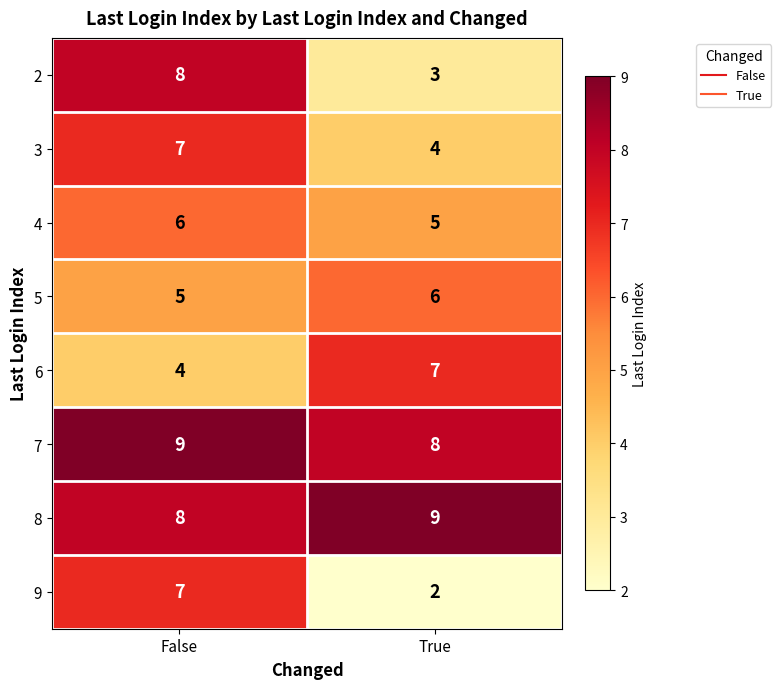

What is the difference between the highest and lowest values at False?

5